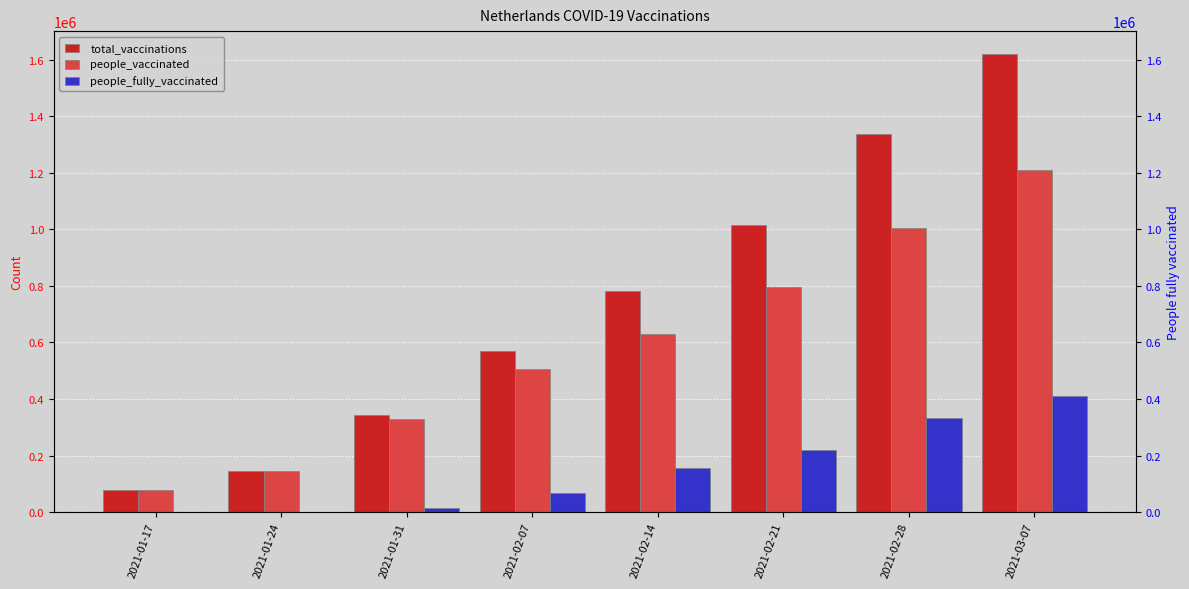

At 2021-01-17, list the series in order from largest to smallest.

total_vaccinations, people_vaccinated, people_fully_vaccinated